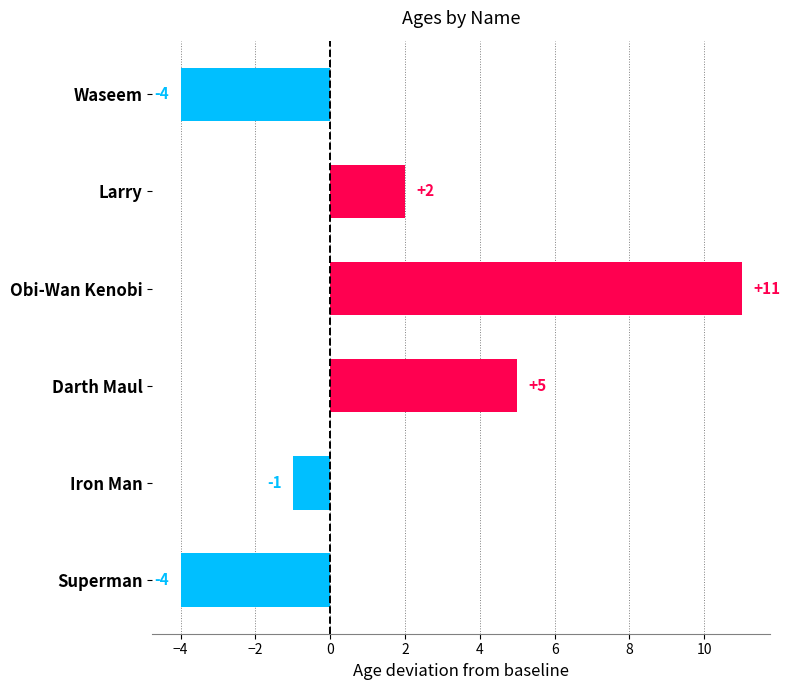

Count the number of categories in the chart.

6